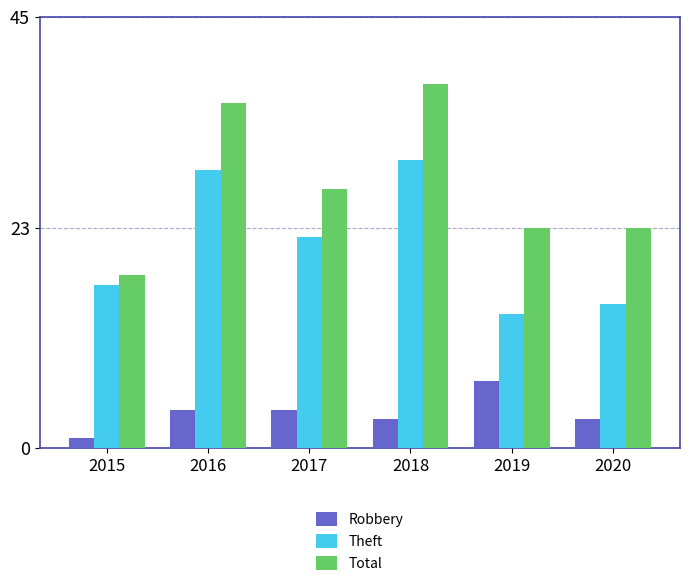

Rank the series at 2019 from lowest to highest value.

Robbery, Theft, Total